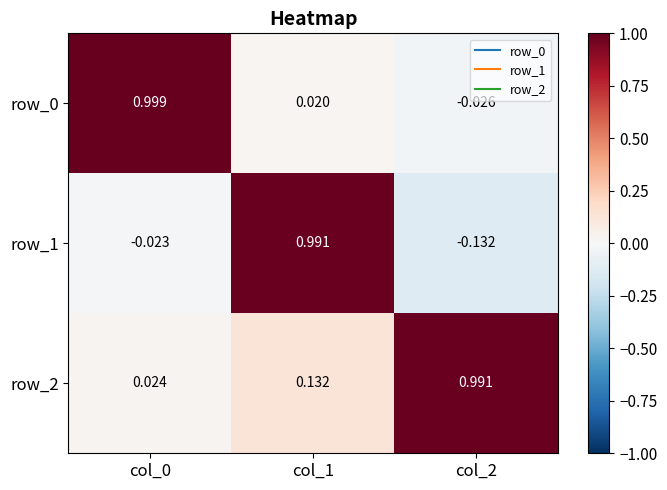

Between col_0 and col_1, which is larger?

col_0